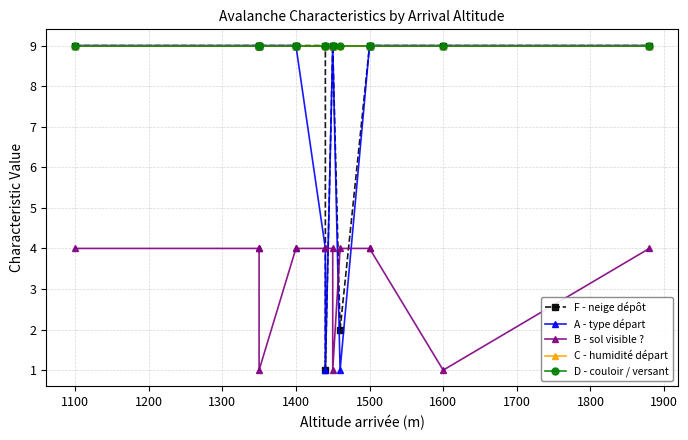

What is the total value across all series at 1500?

40